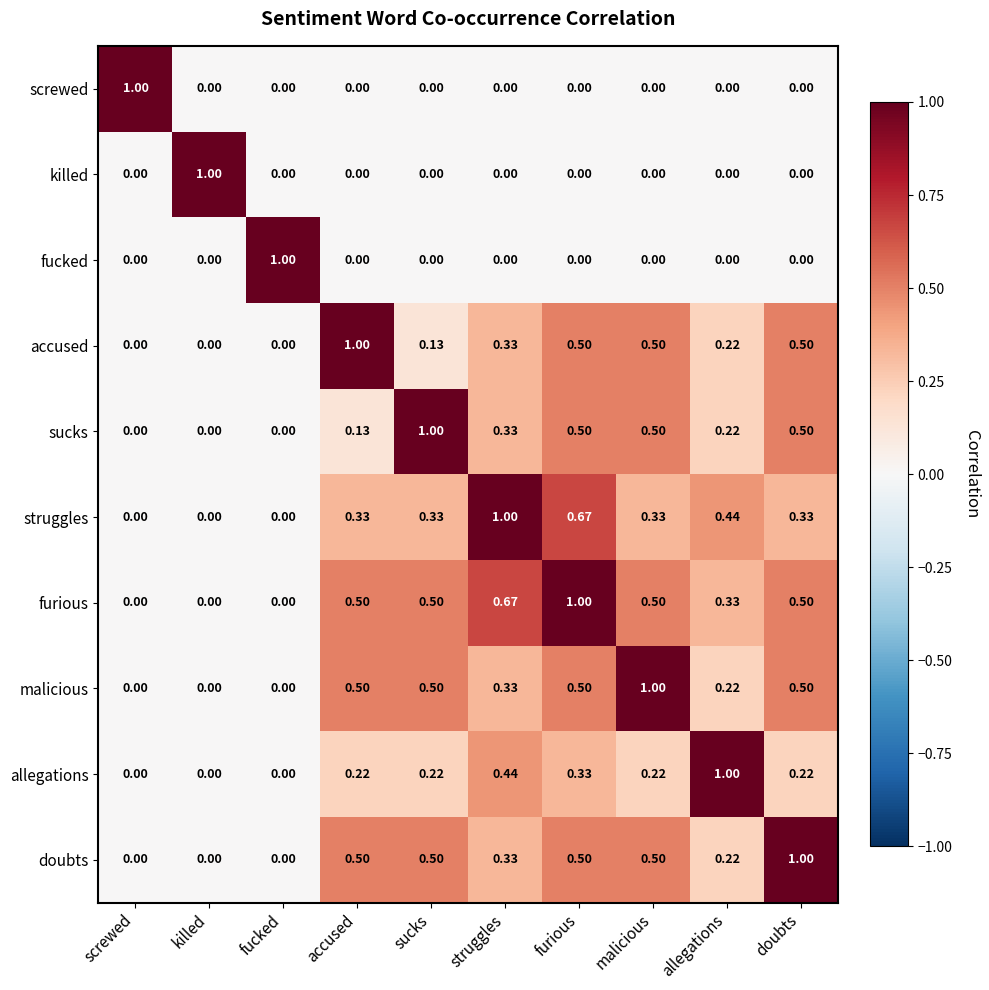

Is the value of sucks at sucks greater than the value of screwed at killed?

Yes